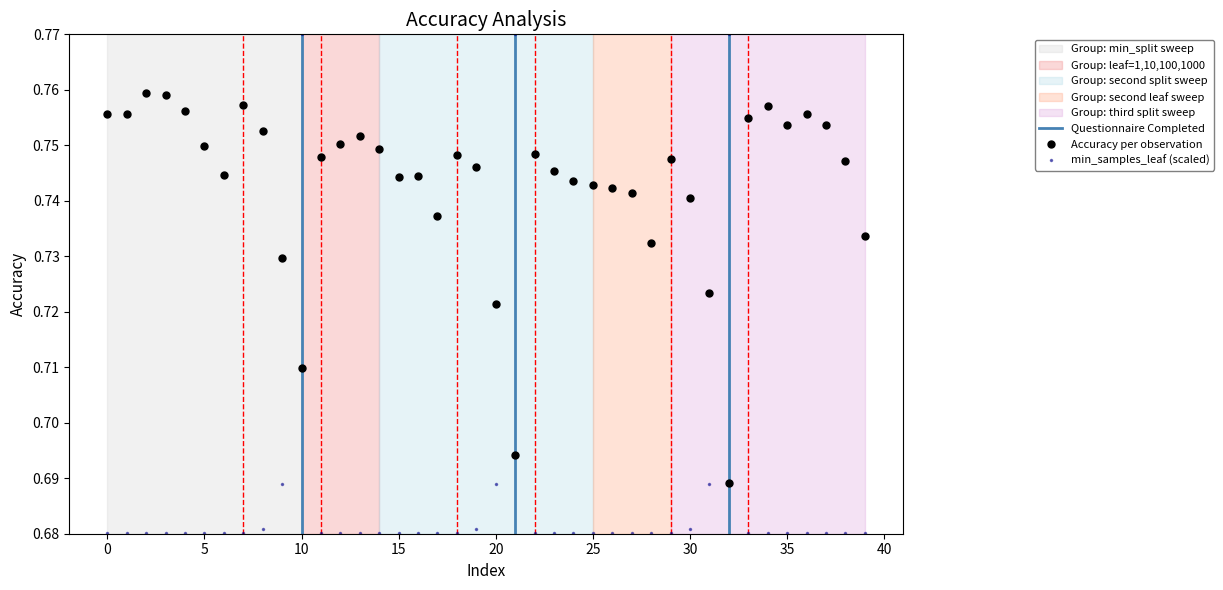

Does the chart have visible grid lines?

No